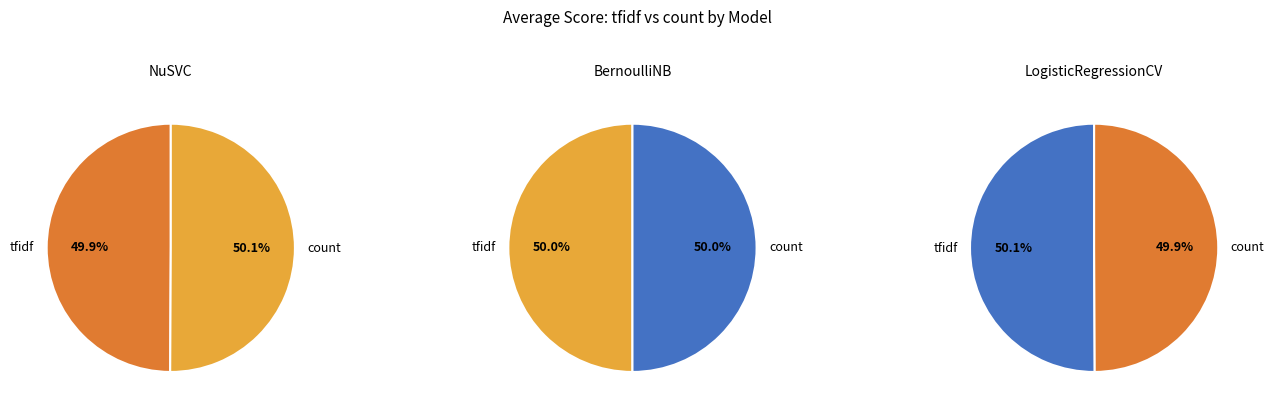

Rank the series by their average value, from highest to lowest.

NuSVC, BernoulliNB, LogisticRegressionCV